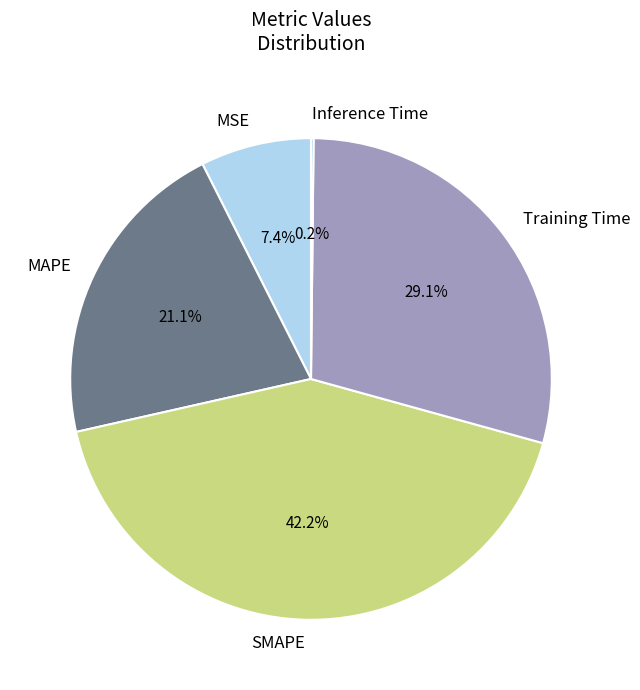

What is the ratio of the value at Training Time to the value at SMAPE?

0.7